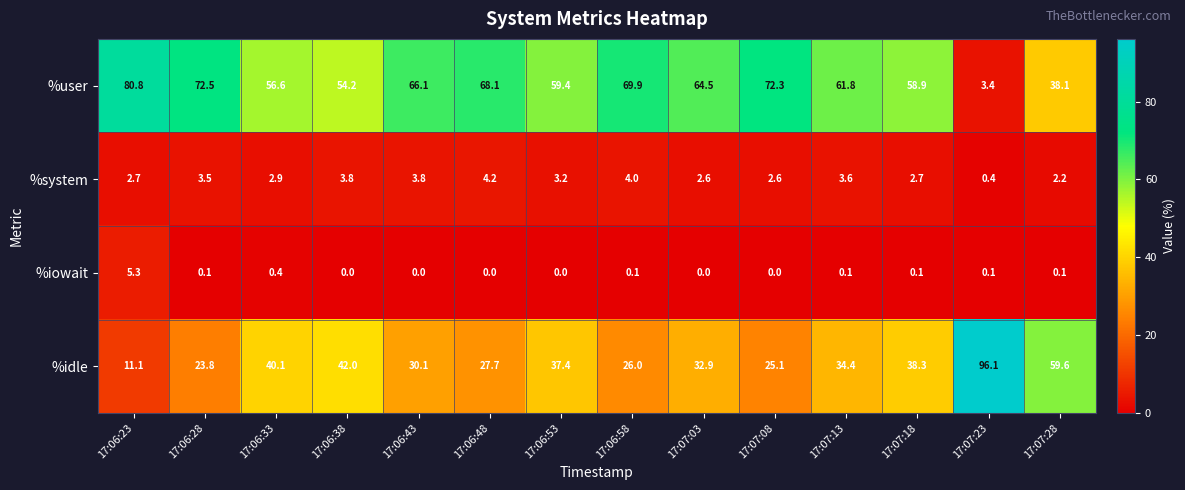

How many distinct data groups are displayed?

4